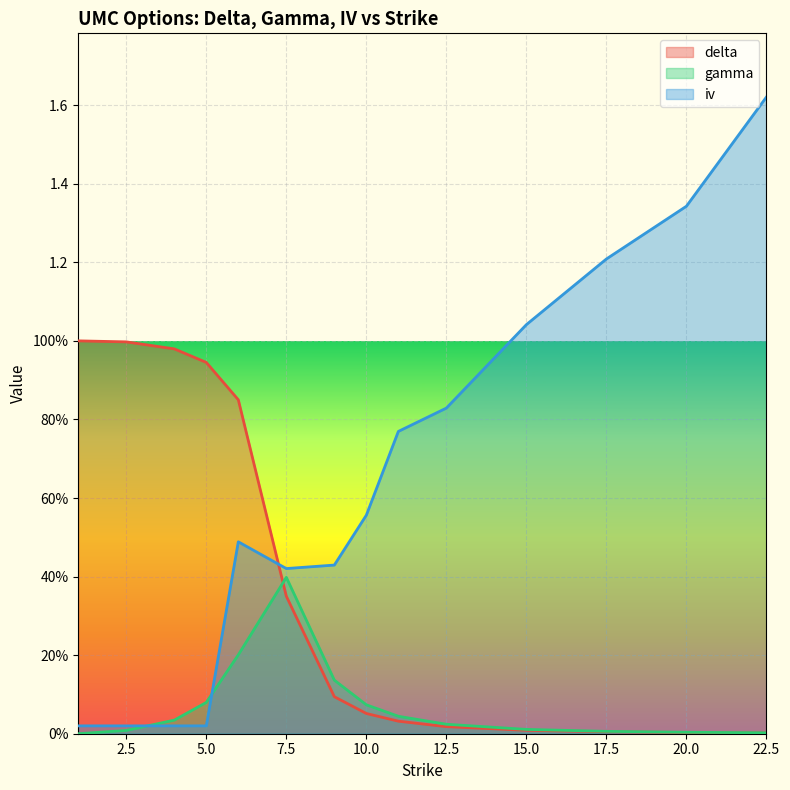

What is the difference between the maximum and second lowest values in the iv series?

1.6